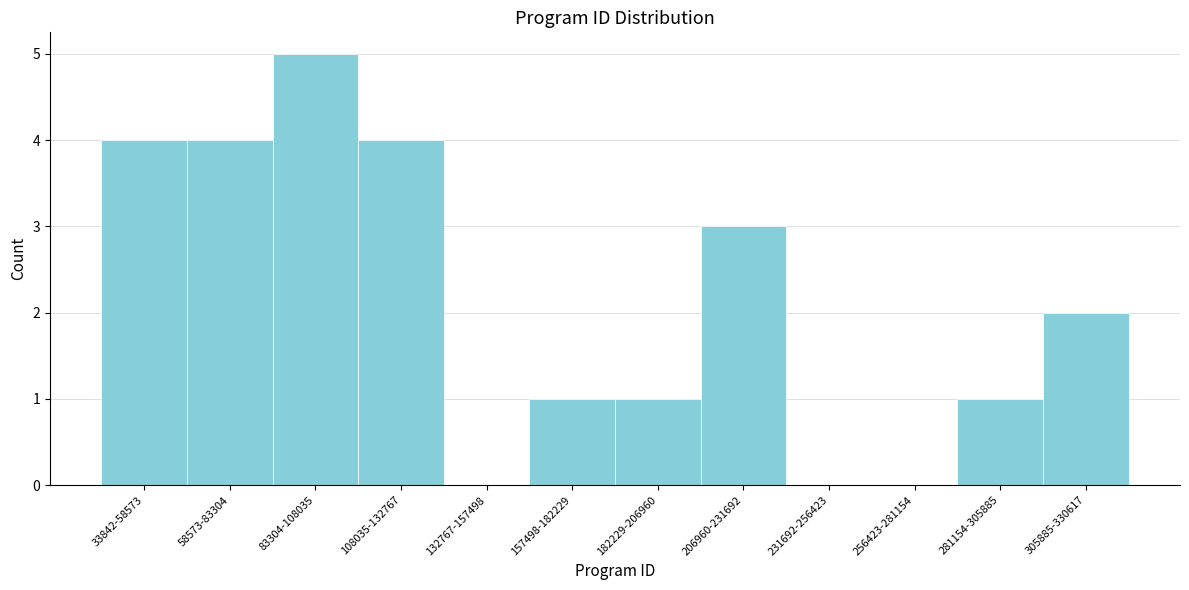

Reading left to right, list all the values displayed in this chart.

33842-58573=4	58573-83304=4	83304-108035=5	108035-132767=4	132767-157498=0	157498-182229=1	182229-206960=1	206960-231692=3	231692-256423=0	256423-281154=0	281154-305885=1	305885-330617=2